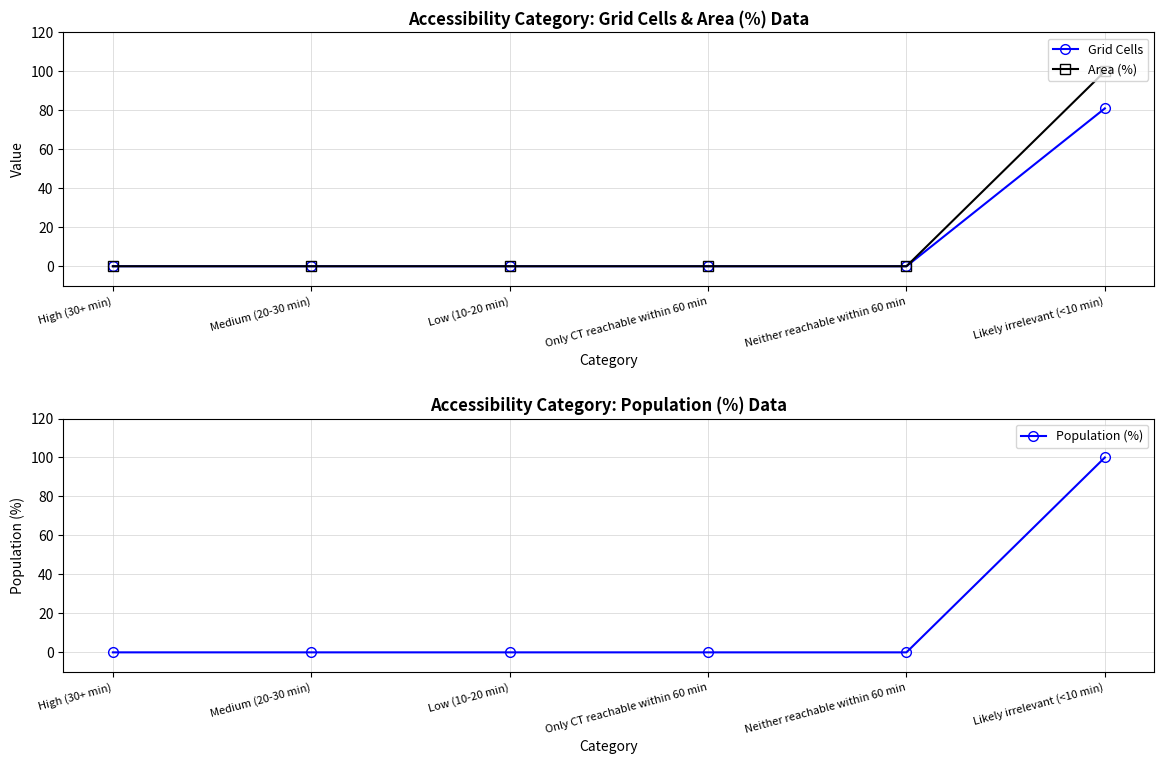

Is it true that Population (%) equals 40 at Medium (20-30 min)?

False